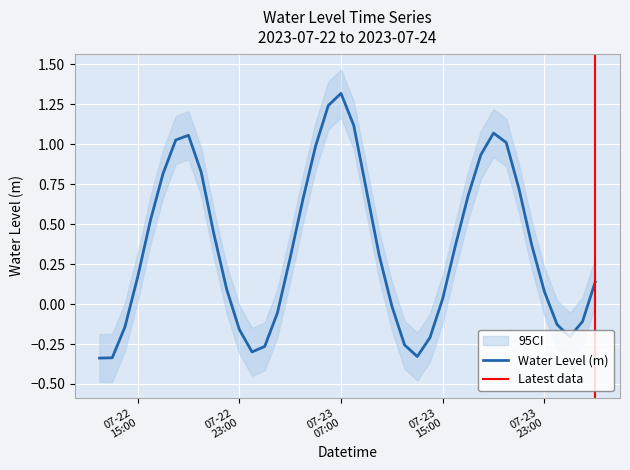

Is it true that the value at 2023-07-23 04:00:00 is 0.7?

True